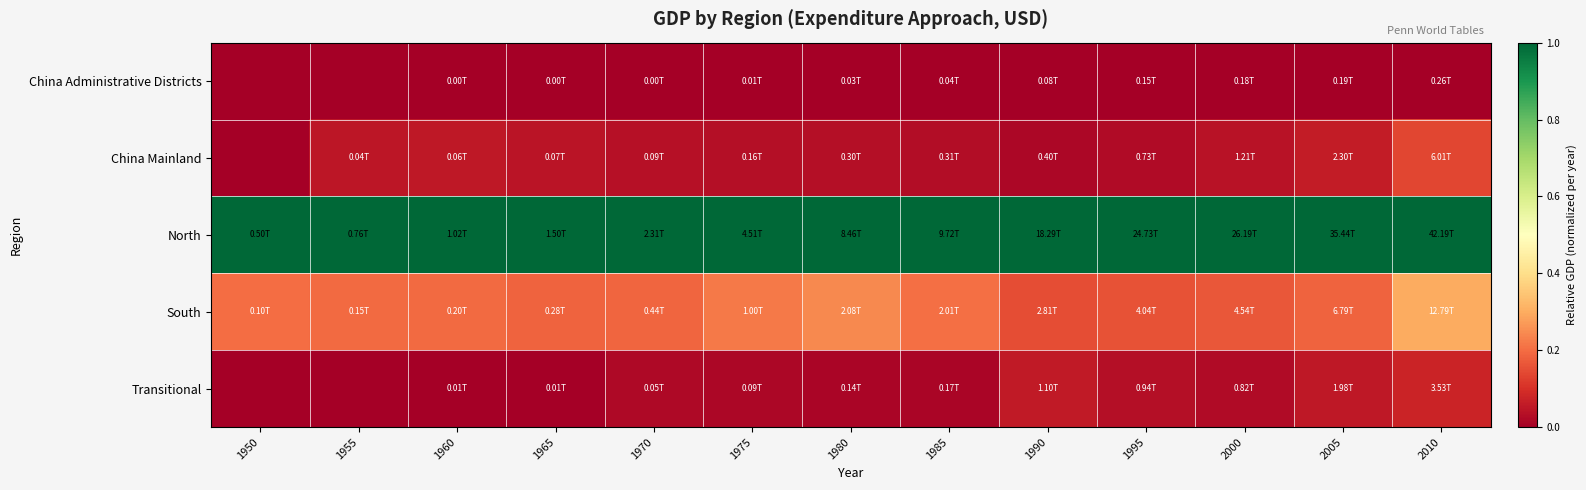

Which series has the largest total across all categories?

North